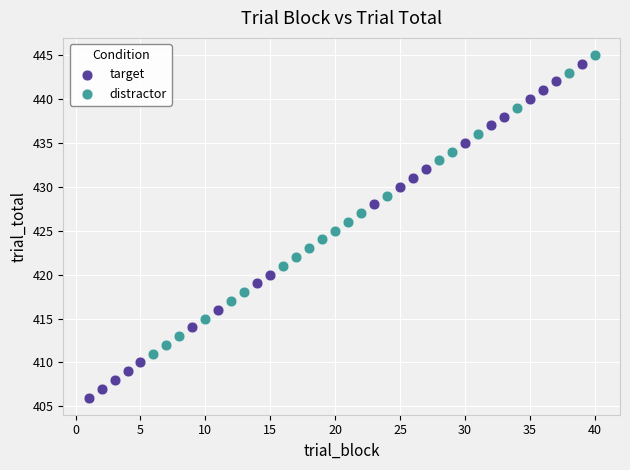

Which series reaches the minimum Y coordinate?

target